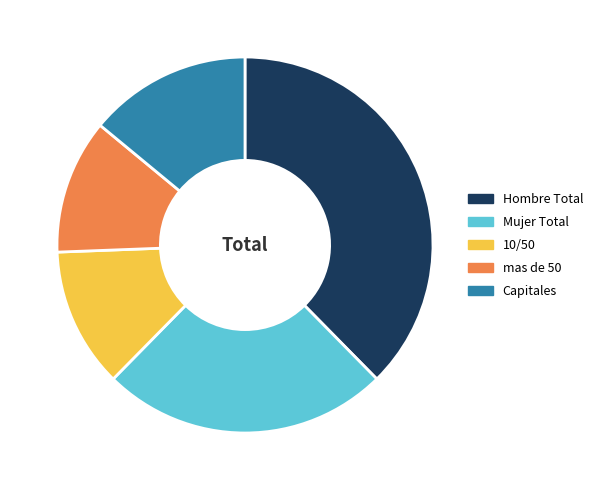

How many segments does this pie chart have?

5